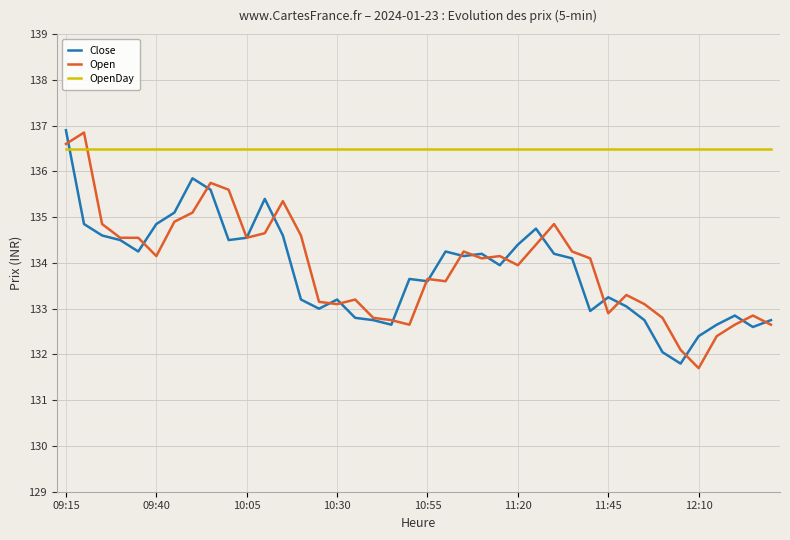

What is the maximum value shown in the chart?

136.9